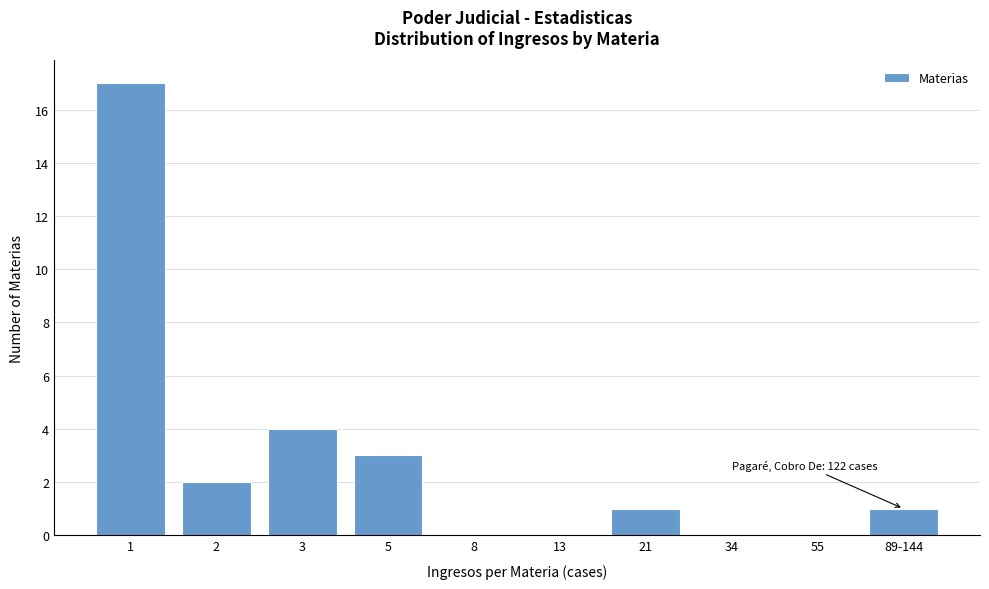

Reading left to right, what are all the values shown in this chart?

1=17	2=2	3=4	5=3	8=0	13=0	21=1	34=0	55=0	89-144=1